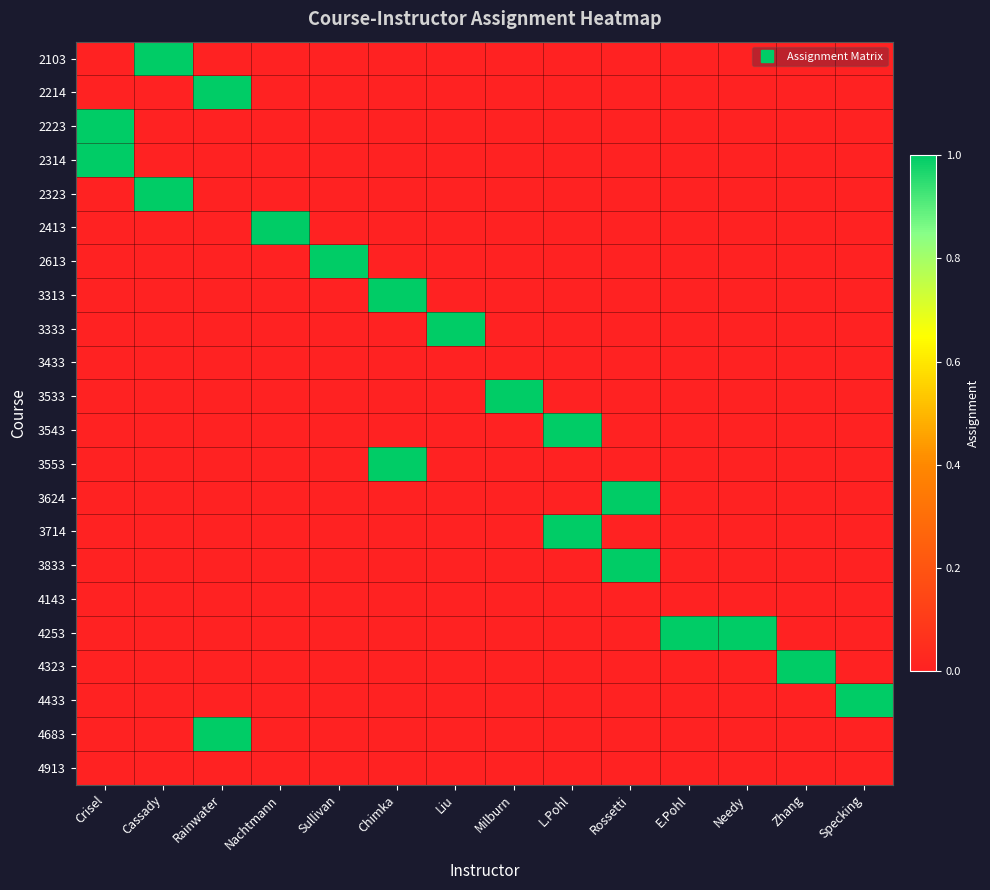

Reading left to right, what are all the values shown in this chart?

2103: Crisel=0	Cassady=1	Rainwater=0	Nachtmann=0	Sullivan=0	Chimka=0	Liu=0	Milburn=0	L.Pohl=0	Rossetti=0	E.Pohl=0	Needy=0	Zhang=0	Specking=0
2214: Crisel=0	Cassady=0	Rainwater=1	Nachtmann=0	Sullivan=0	Chimka=0	Liu=0	Milburn=0	L.Pohl=0	Rossetti=0	E.Pohl=0	Needy=0	Zhang=0	Specking=0
2223: Crisel=1	Cassady=0	Rainwater=0	Nachtmann=0	Sullivan=0	Chimka=0	Liu=0	Milburn=0	L.Pohl=0	Rossetti=0	E.Pohl=0	Needy=0	Zhang=0	Specking=0
2314: Crisel=1	Cassady=0	Rainwater=0	Nachtmann=0	Sullivan=0	Chimka=0	Liu=0	Milburn=0	L.Pohl=0	Rossetti=0	E.Pohl=0	Needy=0	Zhang=0	Specking=0
2323: Crisel=0	Cassady=1	Rainwater=0	Nachtmann=0	Sullivan=0	Chimka=0	Liu=0	Milburn=0	L.Pohl=0	Rossetti=0	E.Pohl=0	Needy=0	Zhang=0	Specking=0
2413: Crisel=0	Cassady=0	Rainwater=0	Nachtmann=1	Sullivan=0	Chimka=0	Liu=0	Milburn=0	L.Pohl=0	Rossetti=0	E.Pohl=0	Needy=0	Zhang=0	Specking=0
2613: Crisel=0	Cassady=0	Rainwater=0	Nachtmann=0	Sullivan=1	Chimka=0	Liu=0	Milburn=0	L.Pohl=0	Rossetti=0	E.Pohl=0	Needy=0	Zhang=0	Specking=0
3313: Crisel=0	Cassady=0	Rainwater=0	Nachtmann=0	Sullivan=0	Chimka=1	Liu=0	Milburn=0	L.Pohl=0	Rossetti=0	E.Pohl=0	Needy=0	Zhang=0	Specking=0
3333: Crisel=0	Cassady=0	Rainwater=0	Nachtmann=0	Sullivan=0	Chimka=0	Liu=1	Milburn=0	L.Pohl=0	Rossetti=0	E.Pohl=0	Needy=0	Zhang=0	Specking=0
3433: Crisel=0	Cassady=0	Rainwater=0	Nachtmann=0	Sullivan=0	Chimka=0	Liu=0	Milburn=0	L.Pohl=0	Rossetti=0	E.Pohl=0	Needy=0	Zhang=0	Specking=0
3533: Crisel=0	Cassady=0	Rainwater=0	Nachtmann=0	Sullivan=0	Chimka=0	Liu=0	Milburn=1	L.Pohl=0	Rossetti=0	E.Pohl=0	Needy=0	Zhang=0	Specking=0
3543: Crisel=0	Cassady=0	Rainwater=0	Nachtmann=0	Sullivan=0	Chimka=0	Liu=0	Milburn=0	L.Pohl=1	Rossetti=0	E.Pohl=0	Needy=0	Zhang=0	Specking=0
3553: Crisel=0	Cassady=0	Rainwater=0	Nachtmann=0	Sullivan=0	Chimka=1	Liu=0	Milburn=0	L.Pohl=0	Rossetti=0	E.Pohl=0	Needy=0	Zhang=0	Specking=0
3624: Crisel=0	Cassady=0	Rainwater=0	Nachtmann=0	Sullivan=0	Chimka=0	Liu=0	Milburn=0	L.Pohl=0	Rossetti=1	E.Pohl=0	Needy=0	Zhang=0	Specking=0
3714: Crisel=0	Cassady=0	Rainwater=0	Nachtmann=0	Sullivan=0	Chimka=0	Liu=0	Milburn=0	L.Pohl=1	Rossetti=0	E.Pohl=0	Needy=0	Zhang=0	Specking=0
3833: Crisel=0	Cassady=0	Rainwater=0	Nachtmann=0	Sullivan=0	Chimka=0	Liu=0	Milburn=0	L.Pohl=0	Rossetti=1	E.Pohl=0	Needy=0	Zhang=0	Specking=0
4143: Crisel=0	Cassady=0	Rainwater=0	Nachtmann=0	Sullivan=0	Chimka=0	Liu=0	Milburn=0	L.Pohl=0	Rossetti=0	E.Pohl=0	Needy=0	Zhang=0	Specking=0
4253: Crisel=0	Cassady=0	Rainwater=0	Nachtmann=0	Sullivan=0	Chimka=0	Liu=0	Milburn=0	L.Pohl=0	Rossetti=0	E.Pohl=1	Needy=1	Zhang=0	Specking=0
4323: Crisel=0	Cassady=0	Rainwater=0	Nachtmann=0	Sullivan=0	Chimka=0	Liu=0	Milburn=0	L.Pohl=0	Rossetti=0	E.Pohl=0	Needy=0	Zhang=1	Specking=0
4433: Crisel=0	Cassady=0	Rainwater=0	Nachtmann=0	Sullivan=0	Chimka=0	Liu=0	Milburn=0	L.Pohl=0	Rossetti=0	E.Pohl=0	Needy=0	Zhang=0	Specking=1
4683: Crisel=0	Cassady=0	Rainwater=1	Nachtmann=0	Sullivan=0	Chimka=0	Liu=0	Milburn=0	L.Pohl=0	Rossetti=0	E.Pohl=0	Needy=0	Zhang=0	Specking=0
4913: Crisel=0	Cassady=0	Rainwater=0	Nachtmann=0	Sullivan=0	Chimka=0	Liu=0	Milburn=0	L.Pohl=0	Rossetti=0	E.Pohl=0	Needy=0	Zhang=0	Specking=0